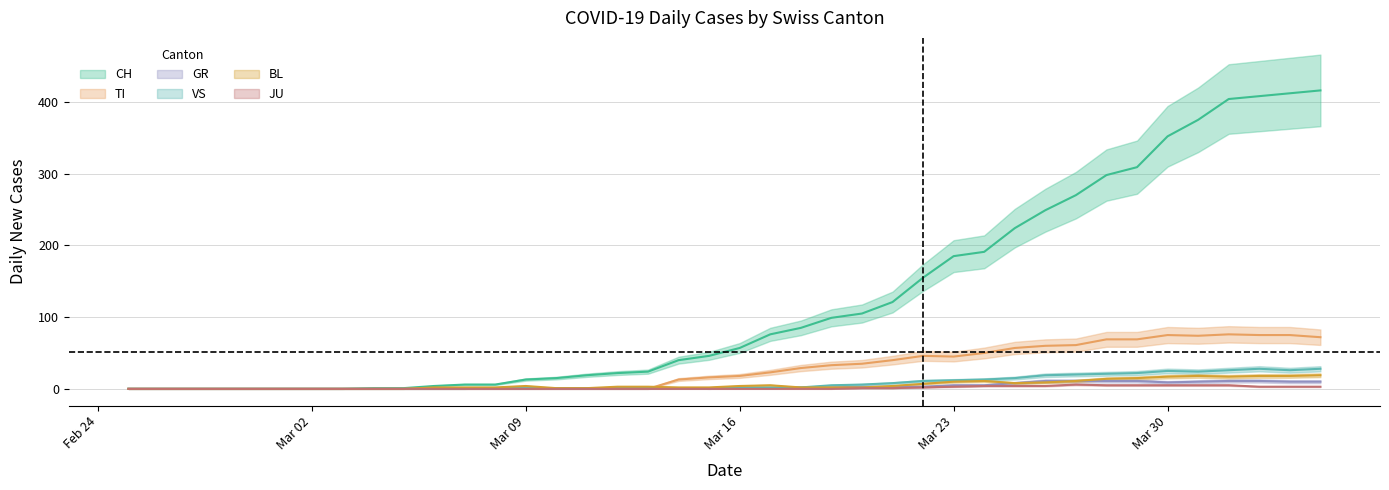

Does the chart have visible grid lines?

Yes